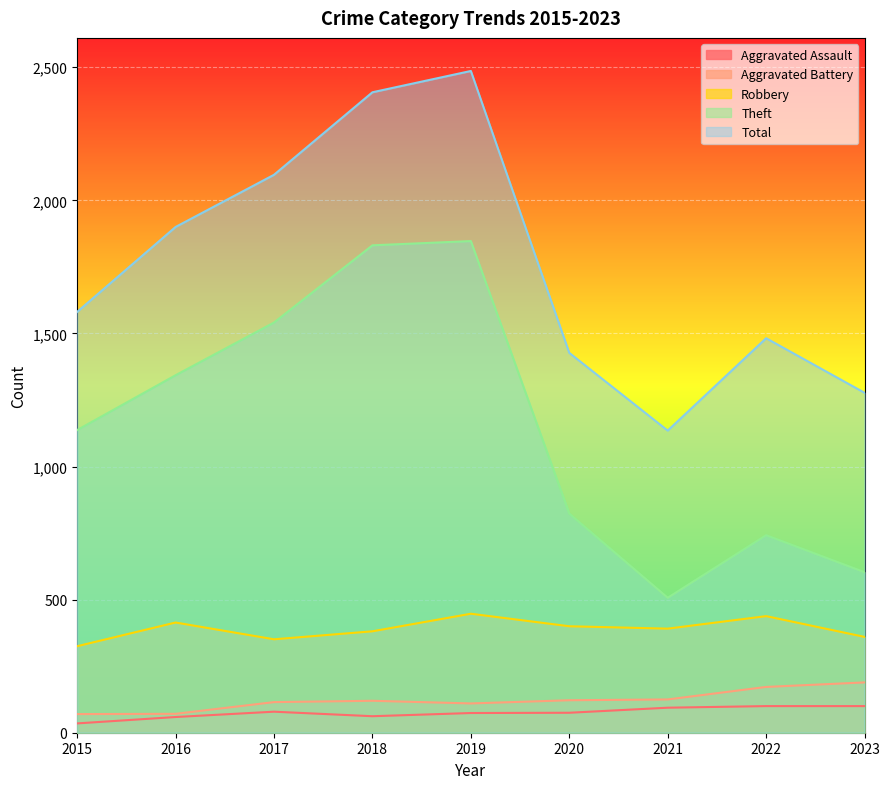

Which series has the largest range (max minus min)?

Total